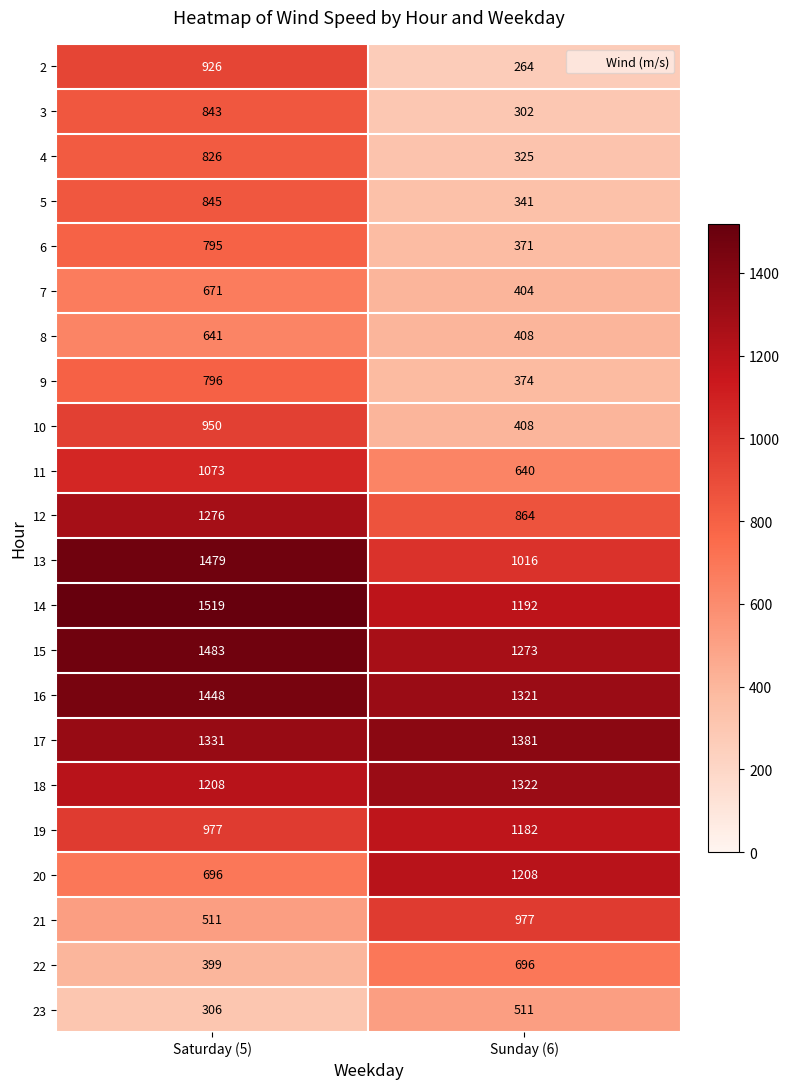

What is the total value across all series at Sunday (6)?

16780